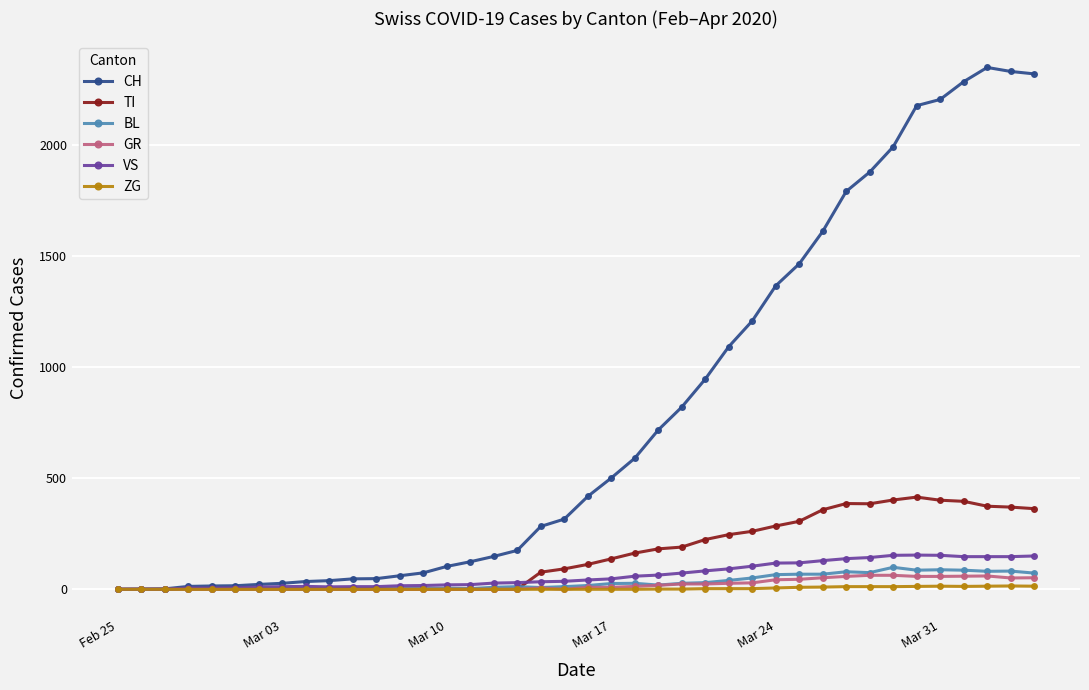

Which series has the largest range (max minus min)?

CH